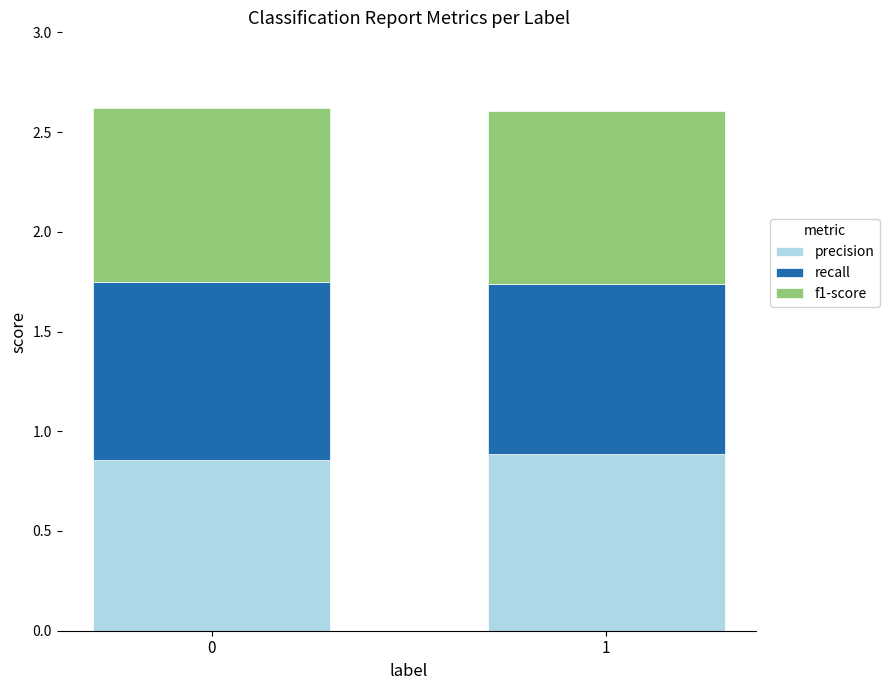

What is the sum of the precision values at 1 and 0?

1.7